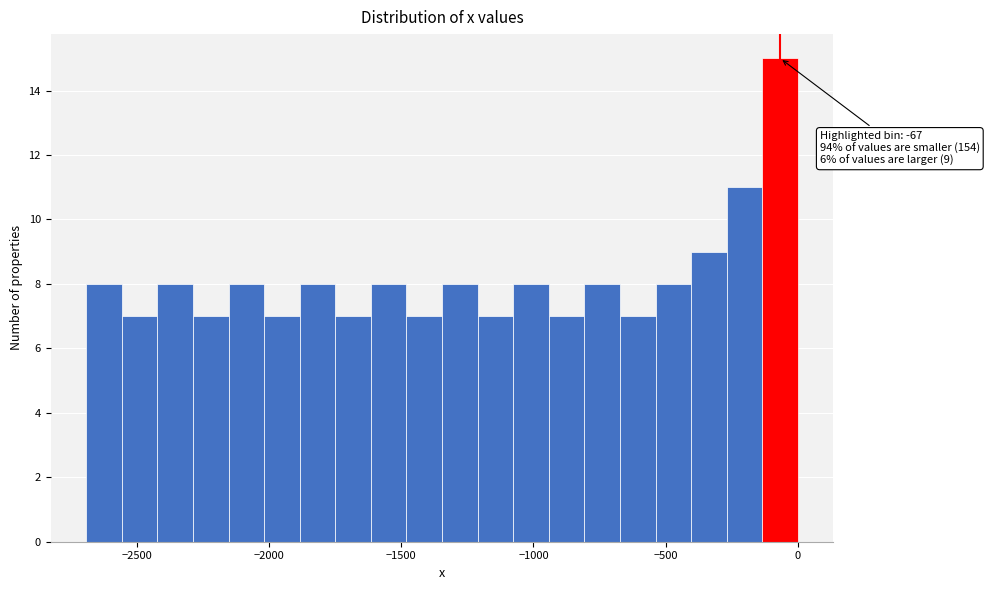

Around what value on the x-axis is the tallest bar? Give the approximate position of its centre, as read against the axis.

-50